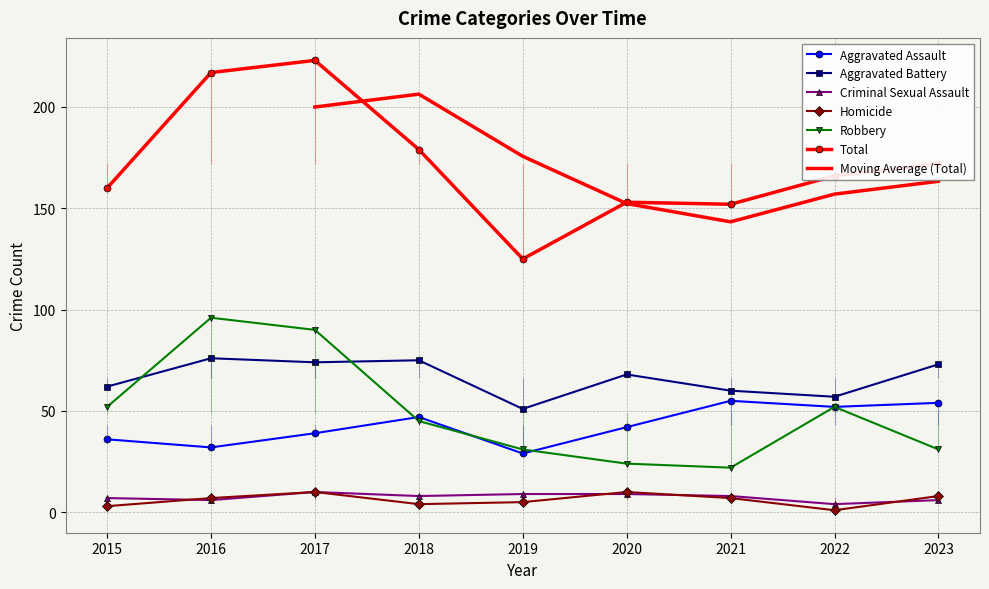

Reading left to right, extract all data points from this chart.

Aggravated Assault: 2015=36	2016=32	2017=39	2018=47	2019=29	2020=42	2021=55	2022=52	2023=54
Aggravated Battery: 2015=62	2016=76	2017=74	2018=75	2019=51	2020=68	2021=60	2022=57	2023=73
Criminal Sexual Assault: 2015=7	2016=6	2017=10	2018=8	2019=9	2020=9	2021=8	2022=4	2023=6
Homicide: 2015=3	2016=7	2017=10	2018=4	2019=5	2020=10	2021=7	2022=1	2023=8
Robbery: 2015=52	2016=96	2017=90	2018=45	2019=31	2020=24	2021=22	2022=52	2023=31
Total: 2015=160	2016=217	2017=223	2018=179	2019=125	2020=153	2021=152	2022=166	2023=172